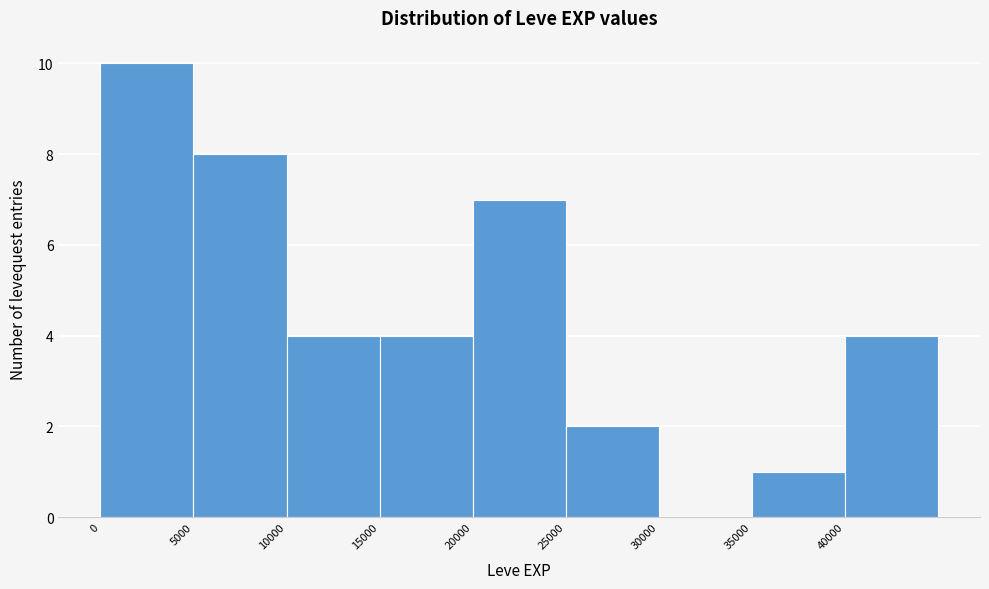

Reading left to right, transcribe this chart: for each bar, give the range it covers on the x-axis and its height. The values are not printed on the chart, so give them approximately, as read against the axis.

0 to 5000: 10
5000 to 10000: 8
10000 to 15000: 4
15000 to 20000: 4
20000 to 25000: 7
25000 to 30000: 2
30000 to 35000: 0
35000 to 40000: 1
40000 to 45000: 4